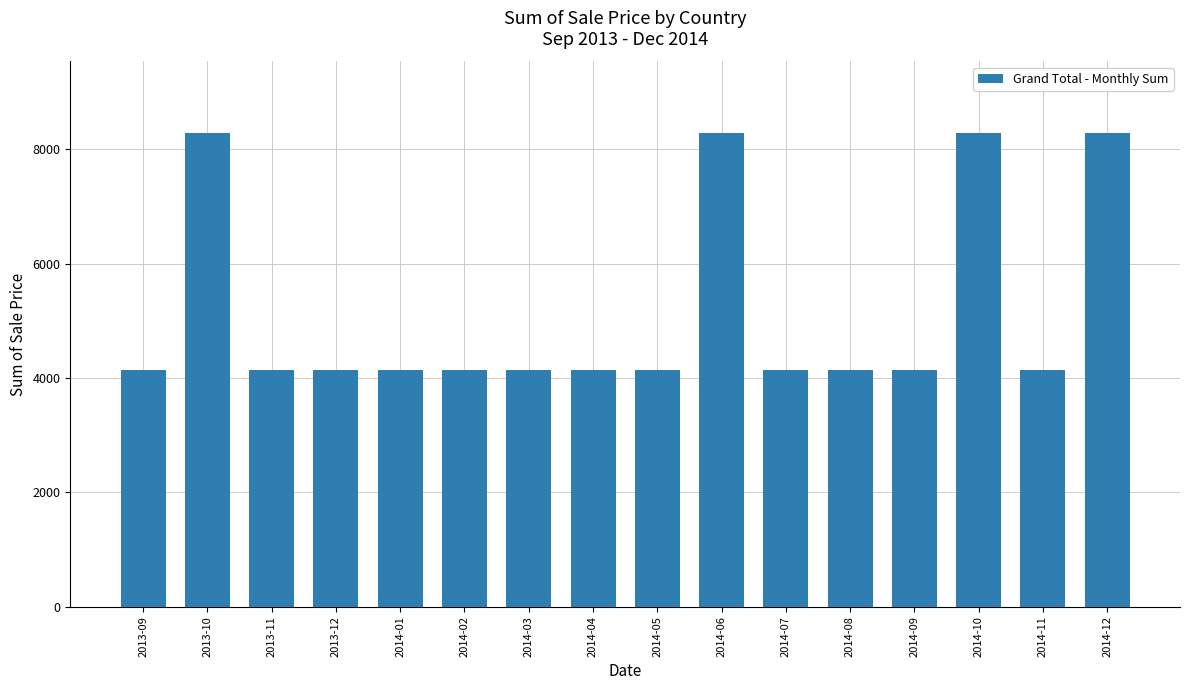

The value at 2014-12 is 13435. True or false?

False